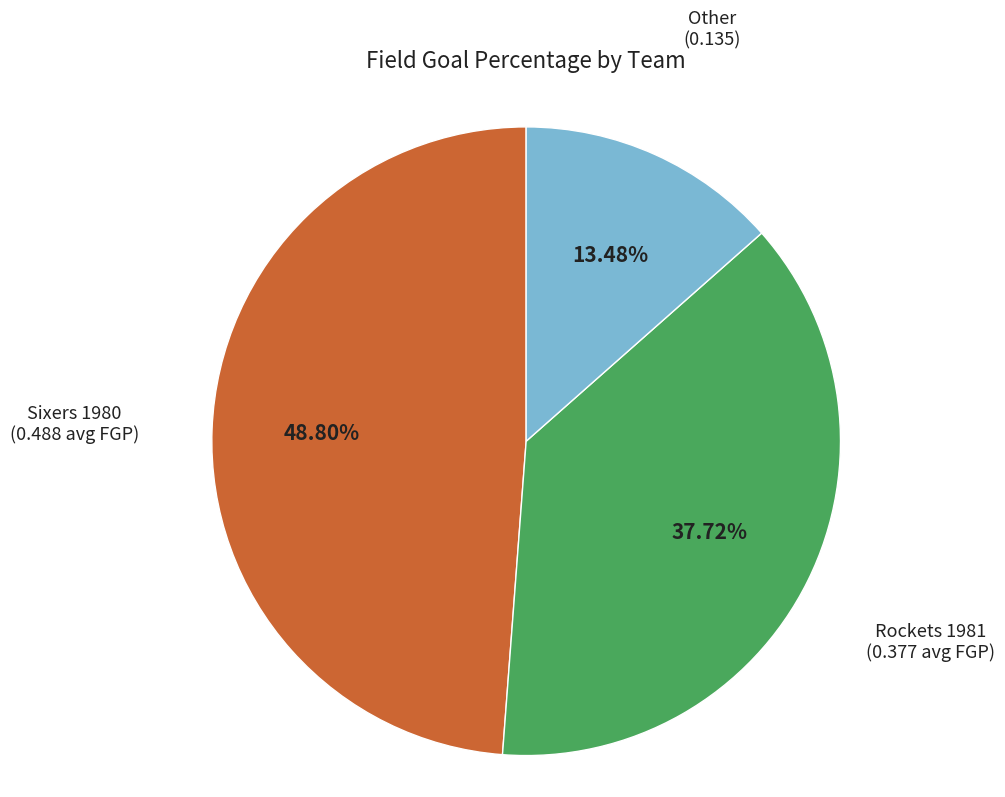

Which category has the smallest portion of the pie?

Other (0.135)